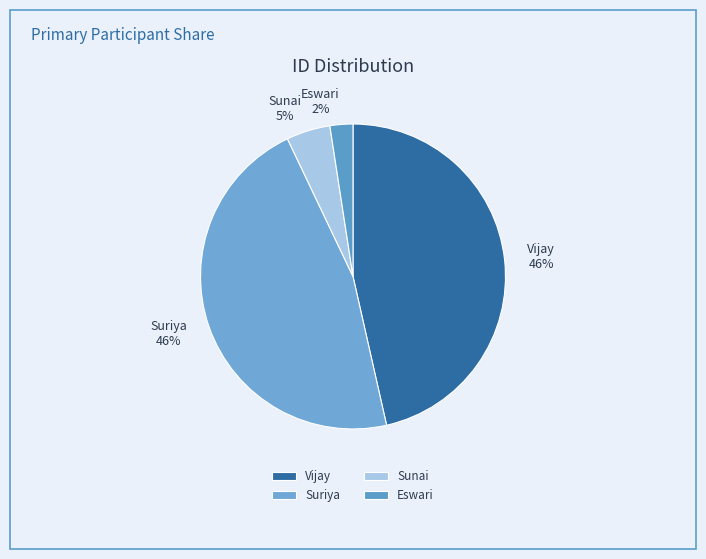

Combined, do Vijay and Suriya account for over 50%?

Yes